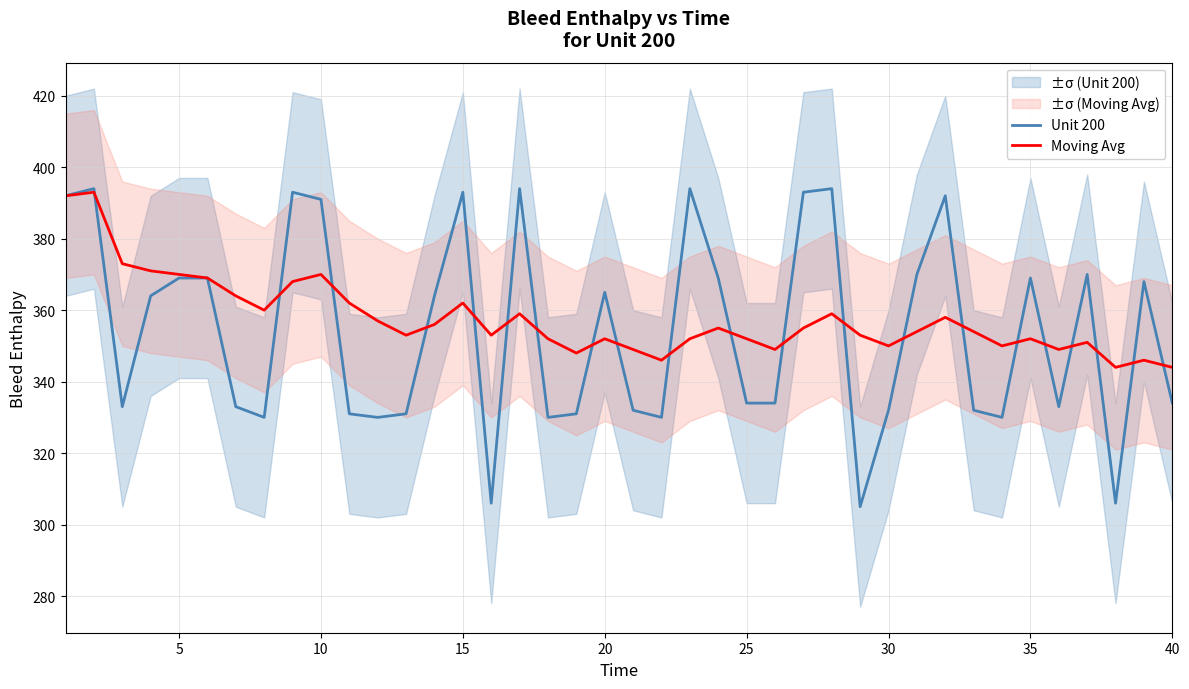

True or false: Unit 200 has a value of 191 at 35.

False